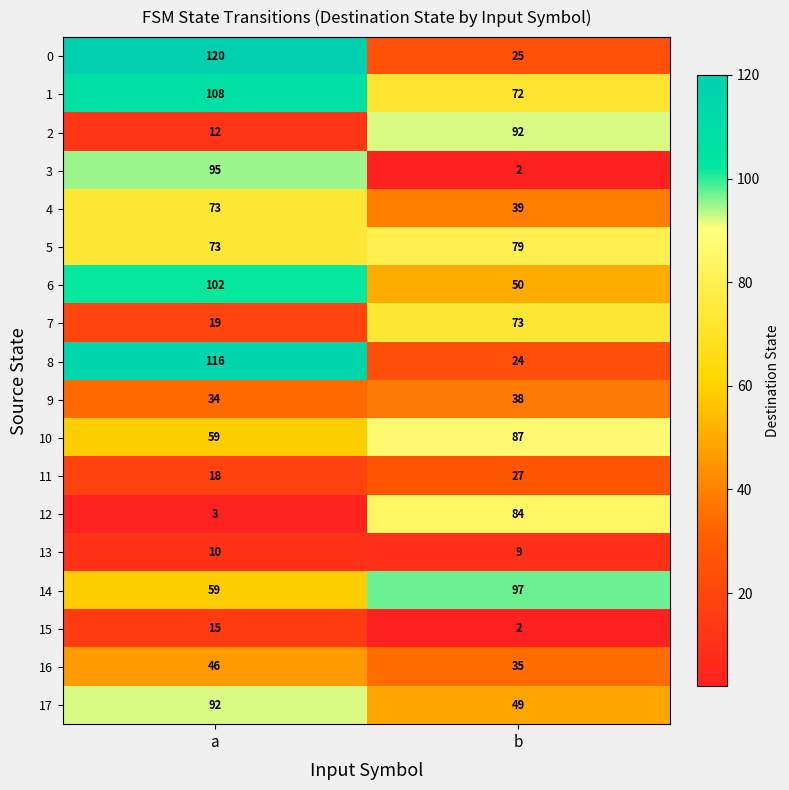

What is the smallest value displayed?

2